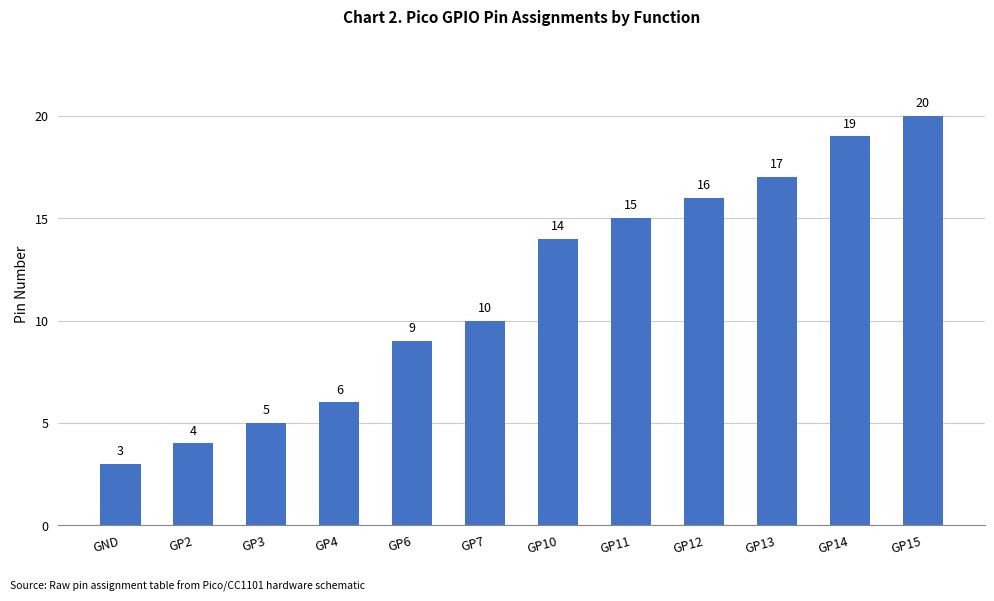

What is the label of the 11th bar from the right?

GP2